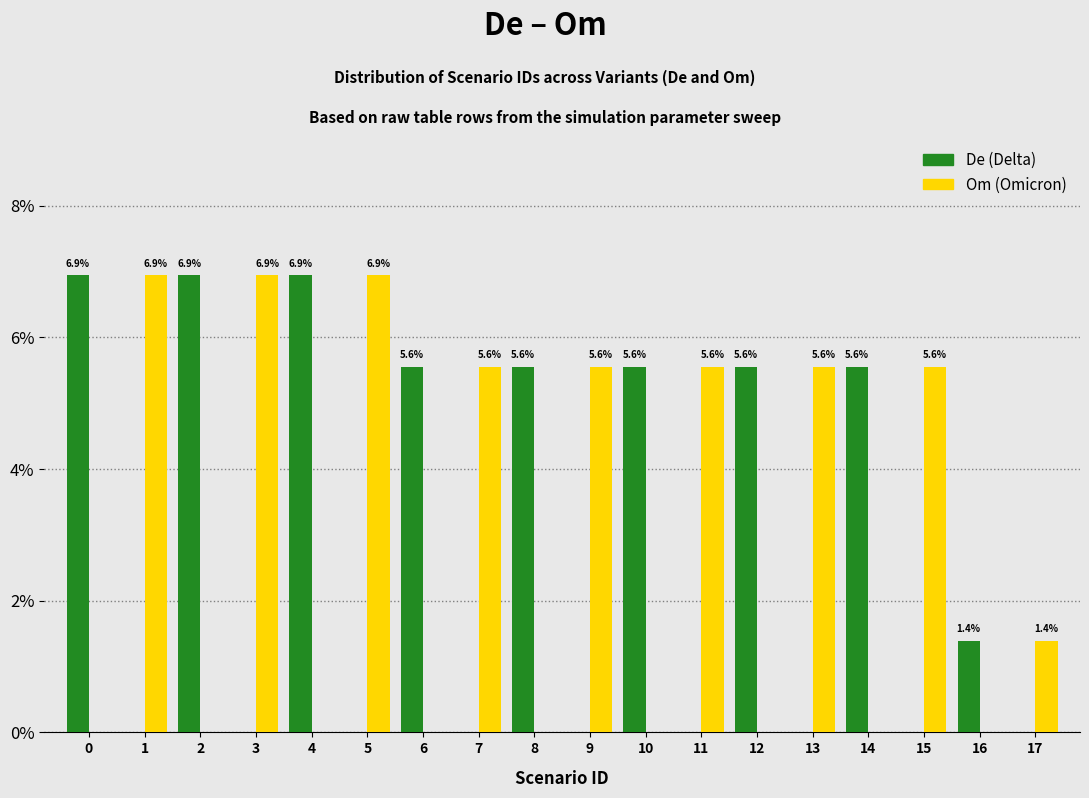

Reading left to right, list all the values displayed in this chart.

De: 0=6.9	1=0.0	2=6.9	3=0.0	4=6.9	5=0.0	6=5.6	7=0.0	8=5.6	9=0.0	10=5.6	11=0.0	12=5.6	13=0.0	14=5.6	15=0.0	16=1.4	17=0.0
Om: 0=0.0	1=6.9	2=0.0	3=6.9	4=0.0	5=6.9	6=0.0	7=5.6	8=0.0	9=5.6	10=0.0	11=5.6	12=0.0	13=5.6	14=0.0	15=5.6	16=0.0	17=1.4